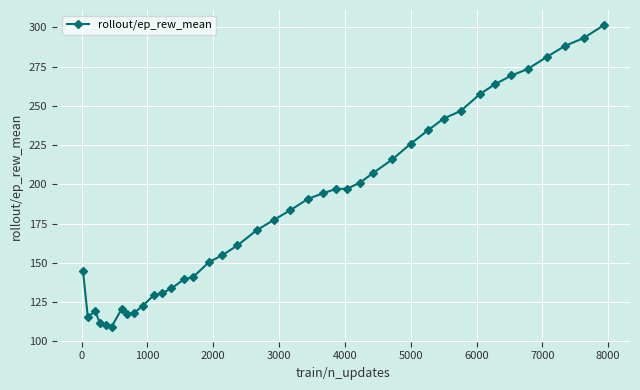

What is the difference between the maximum and second lowest values?

191.1